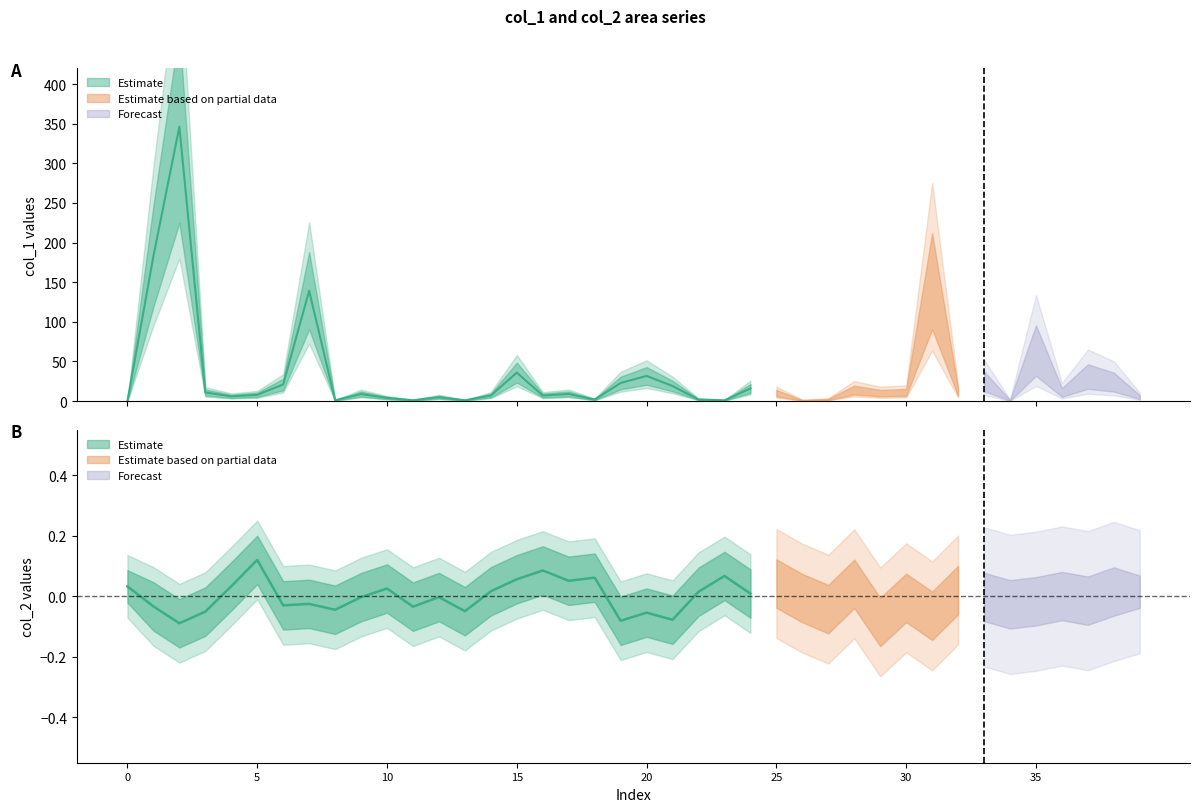

How many lines are shown in the chart?

3